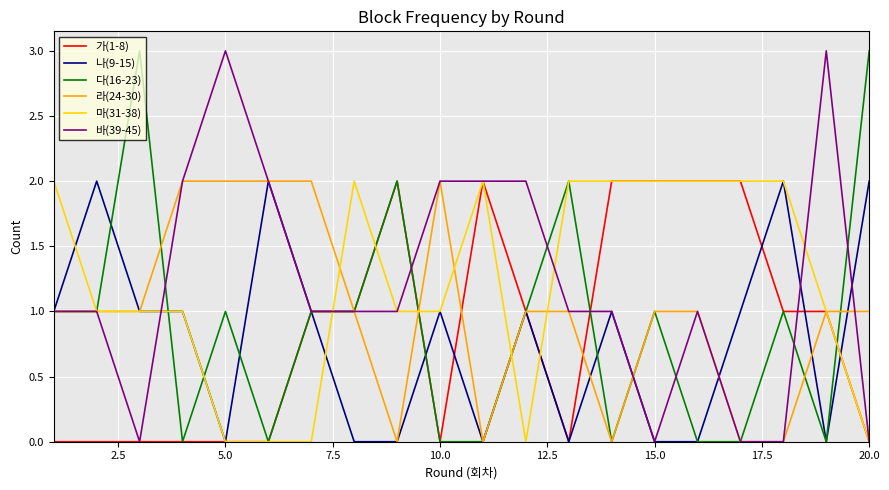

What is the maximum value for 다(16-23)?

3